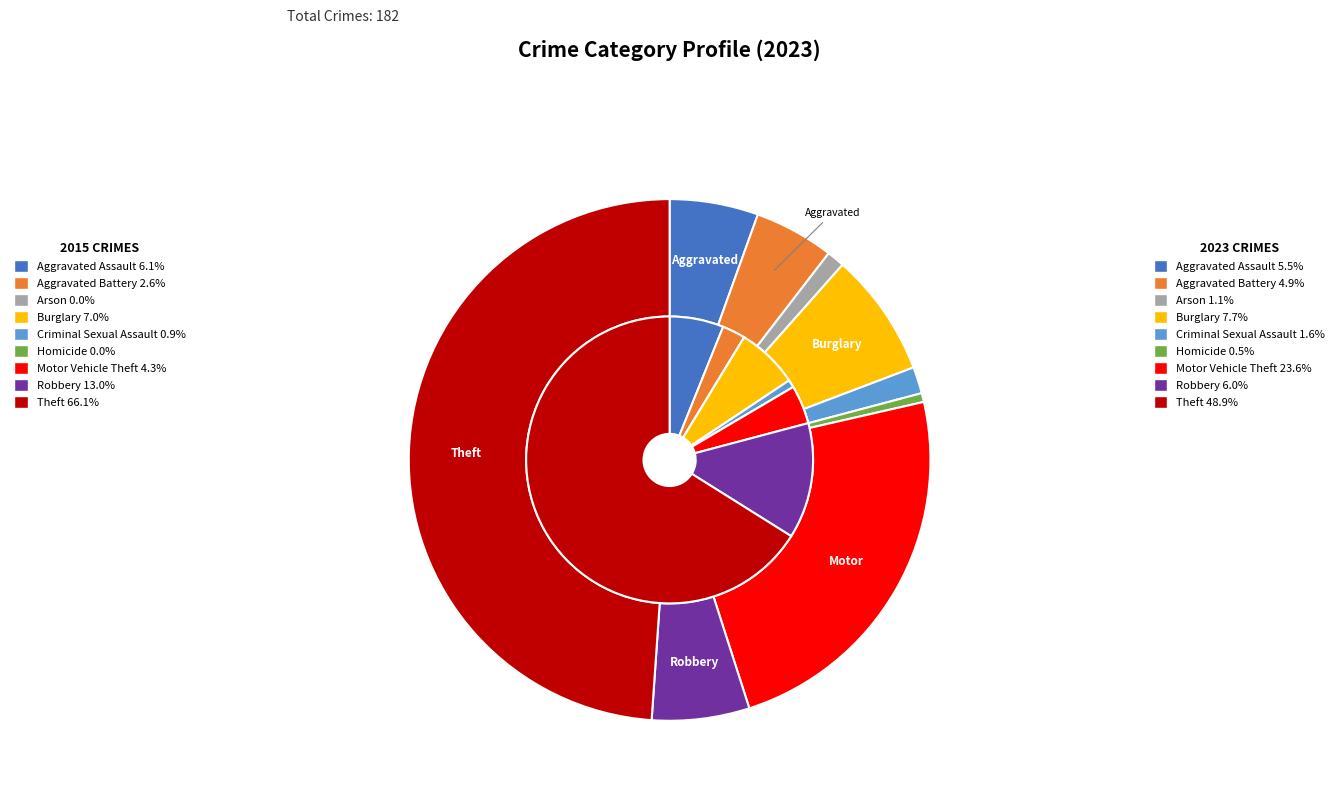

Is it true that values_2023 is 1% of the pie?

False